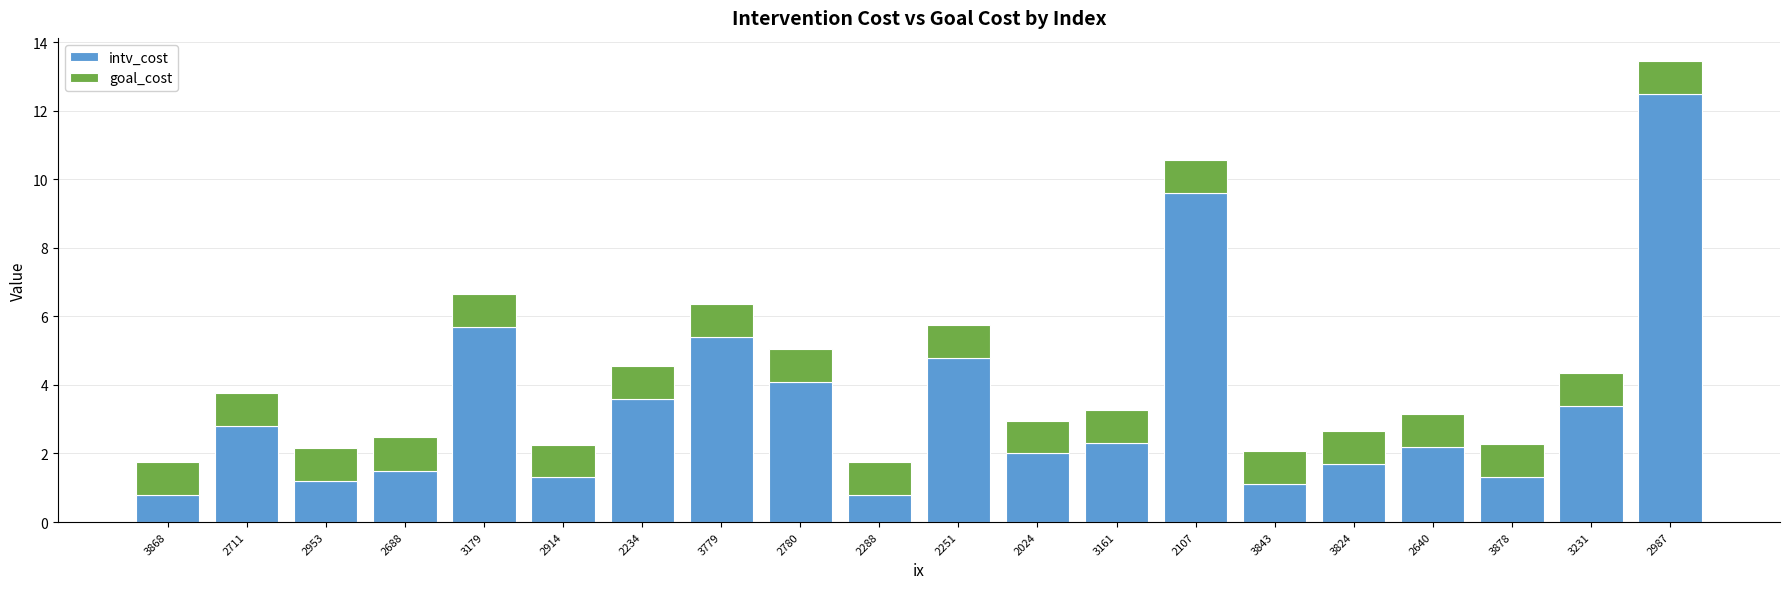

Which category has the highest value in the intv_cost series?

2987